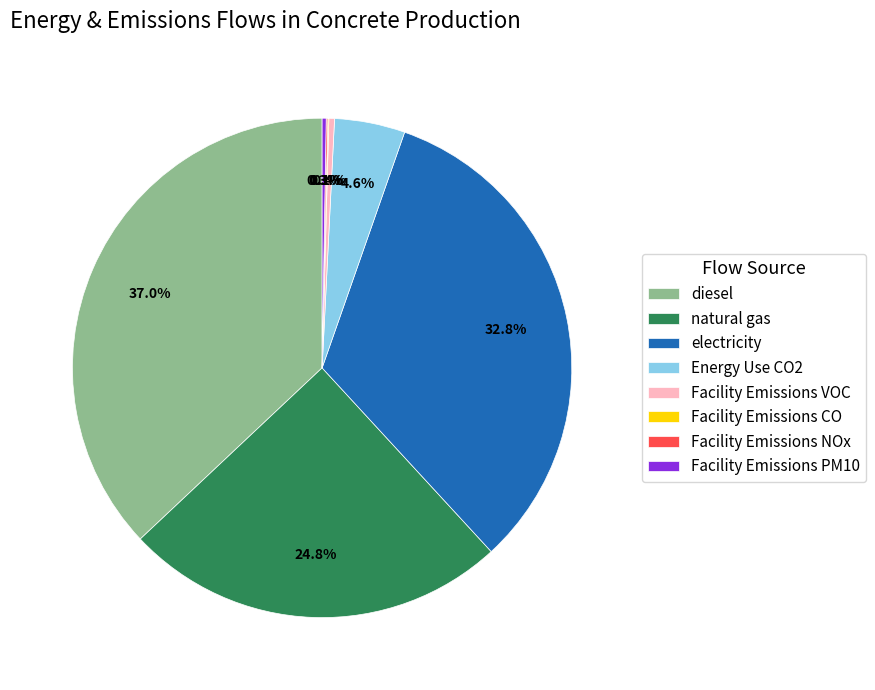

How much of the chart is everything except electricity?

67.2%